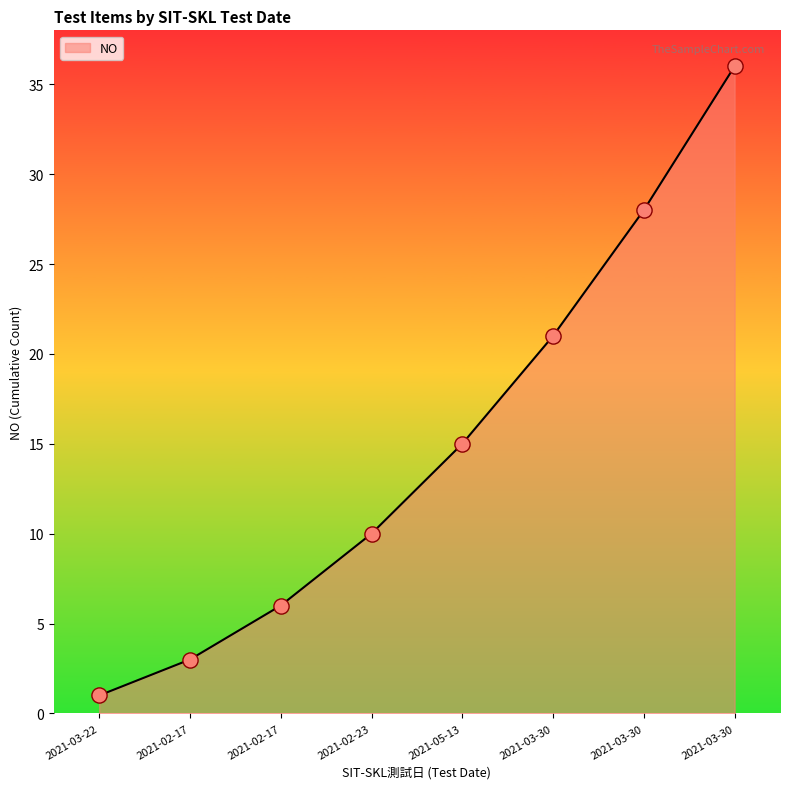

How many lines are shown in the chart?

1